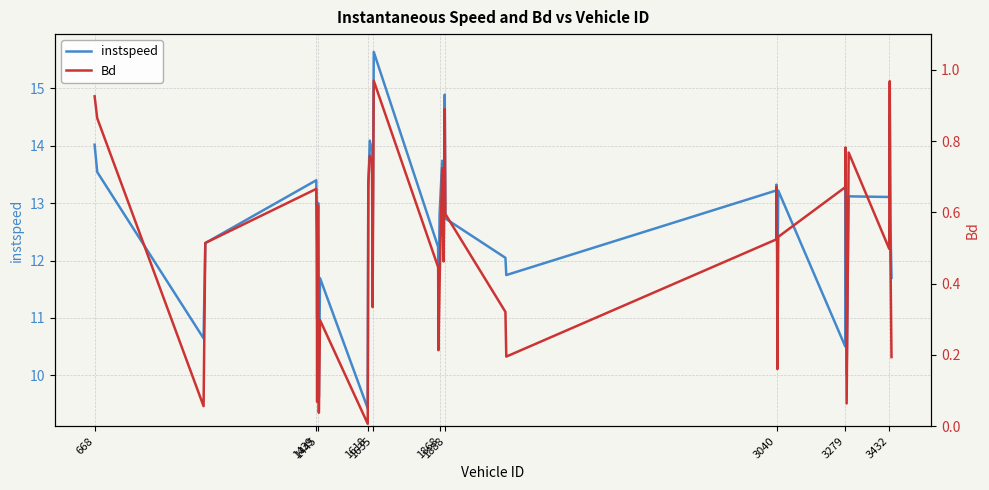

What is the highest value of the instspeed series?

15.6